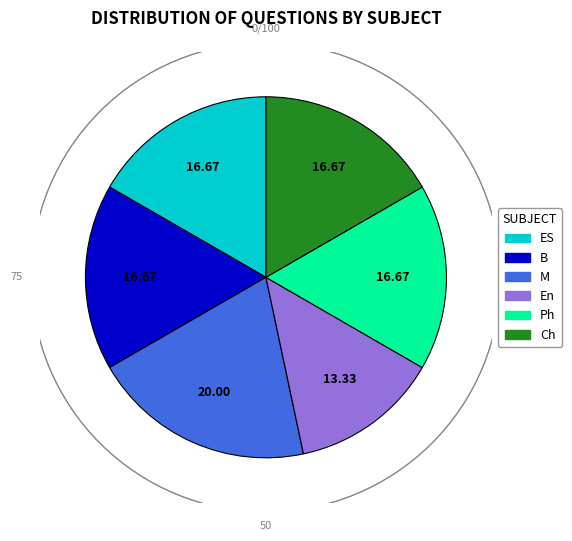

How many slices are in this pie chart?

6